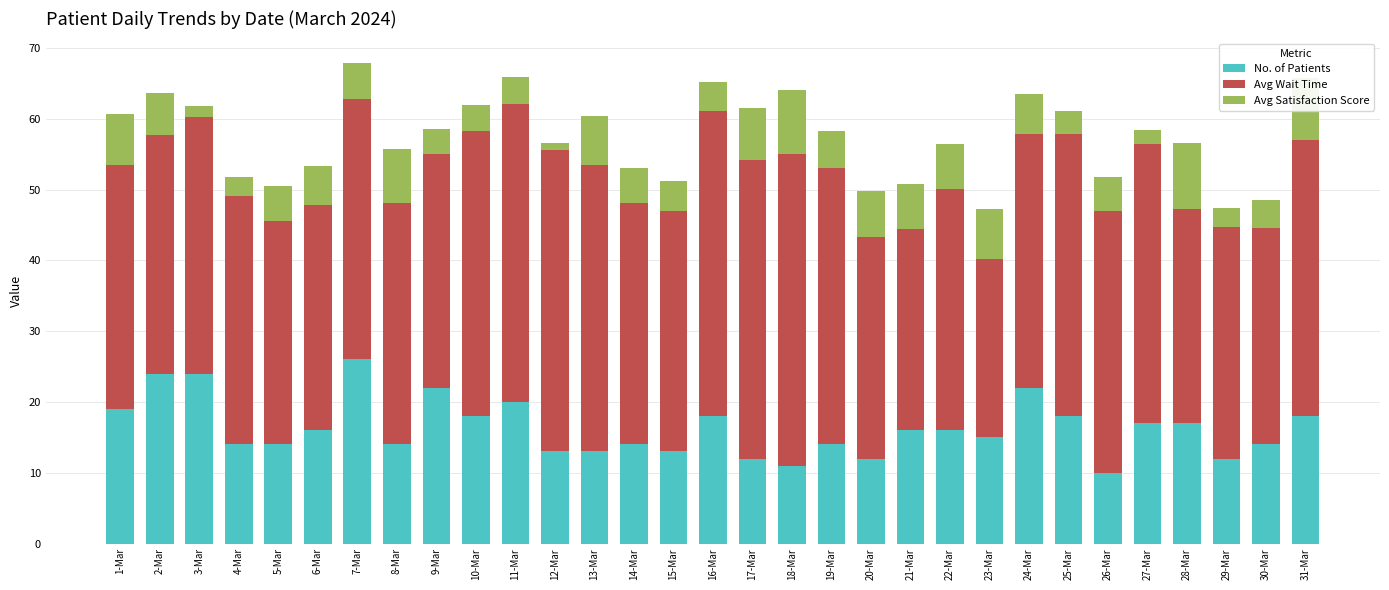

How many distinct data groups are displayed?

3